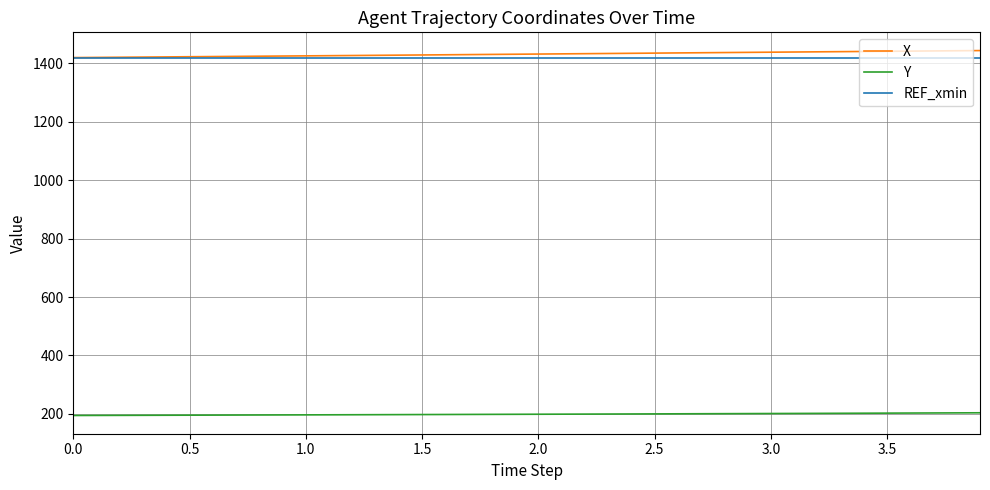

What is the greatest value displayed?

1444.0